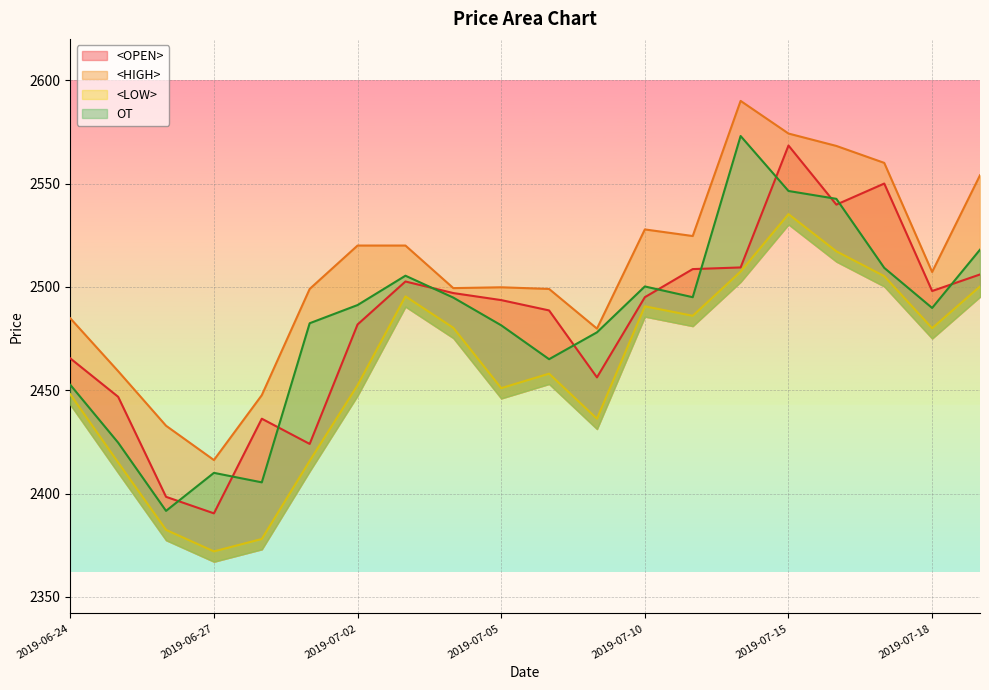

What is the minimum value shown in the chart?

2372.0